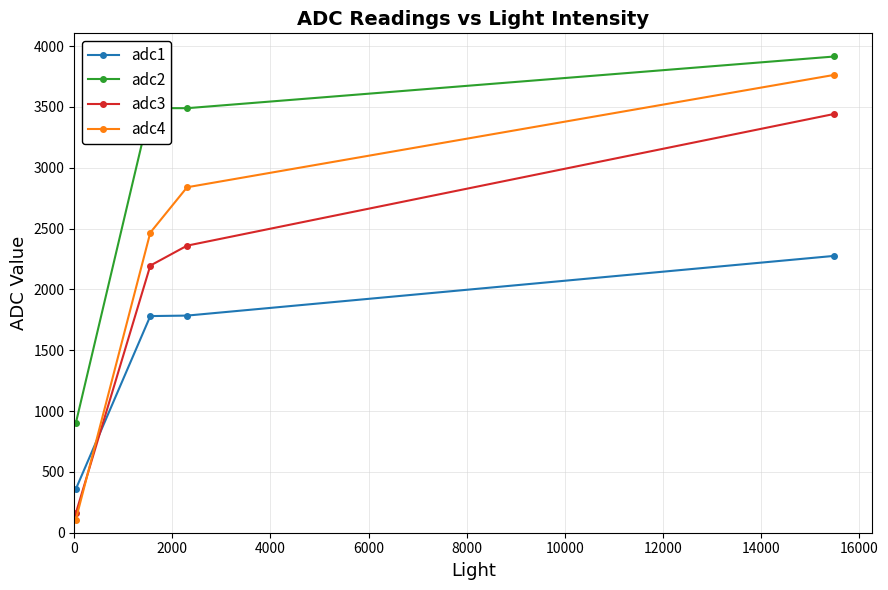

Which series has the largest range (max minus min)?

adc4